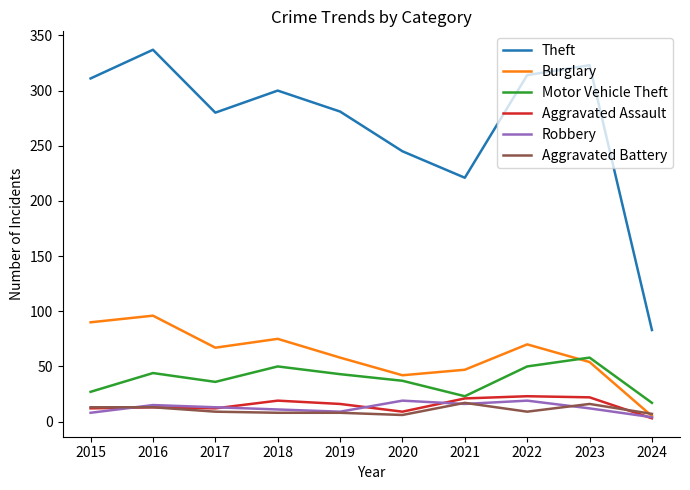

True or false: Robbery has more than 2 interior local peaks.

True